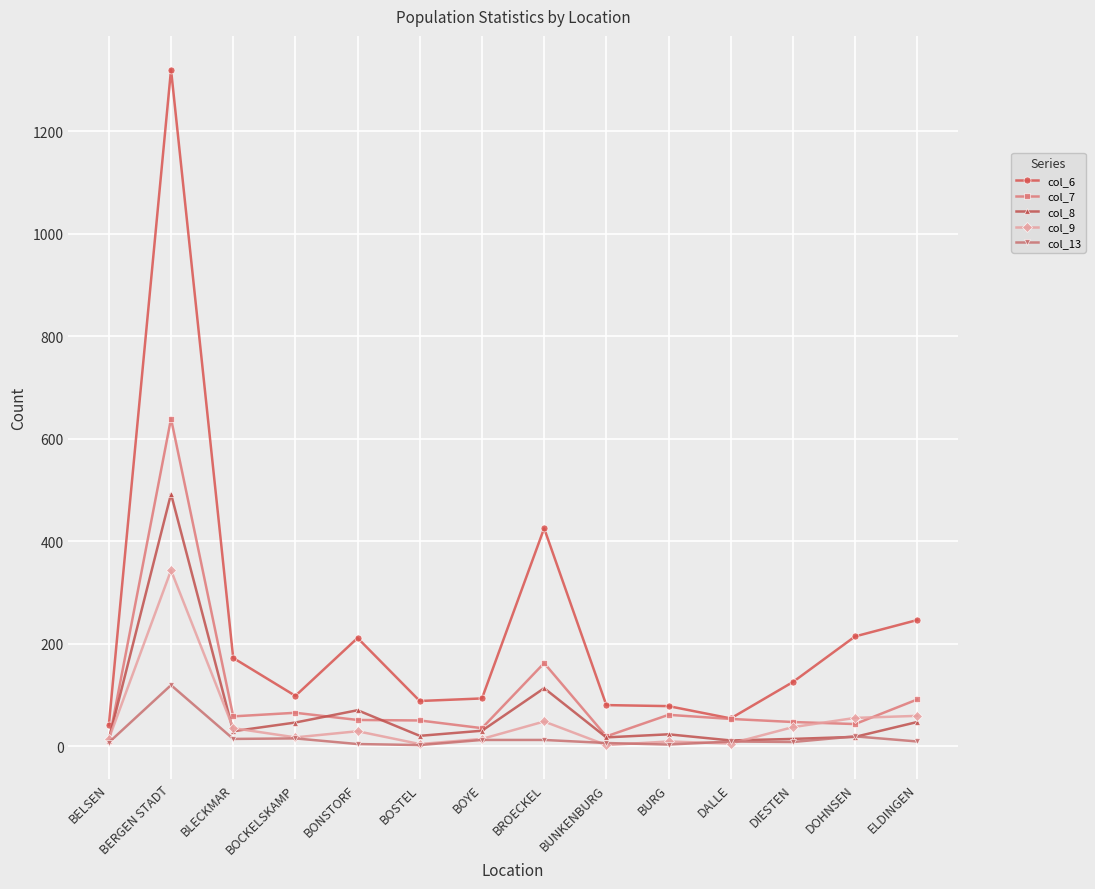

True or false: col_6 and col_8 cross at least once.

False